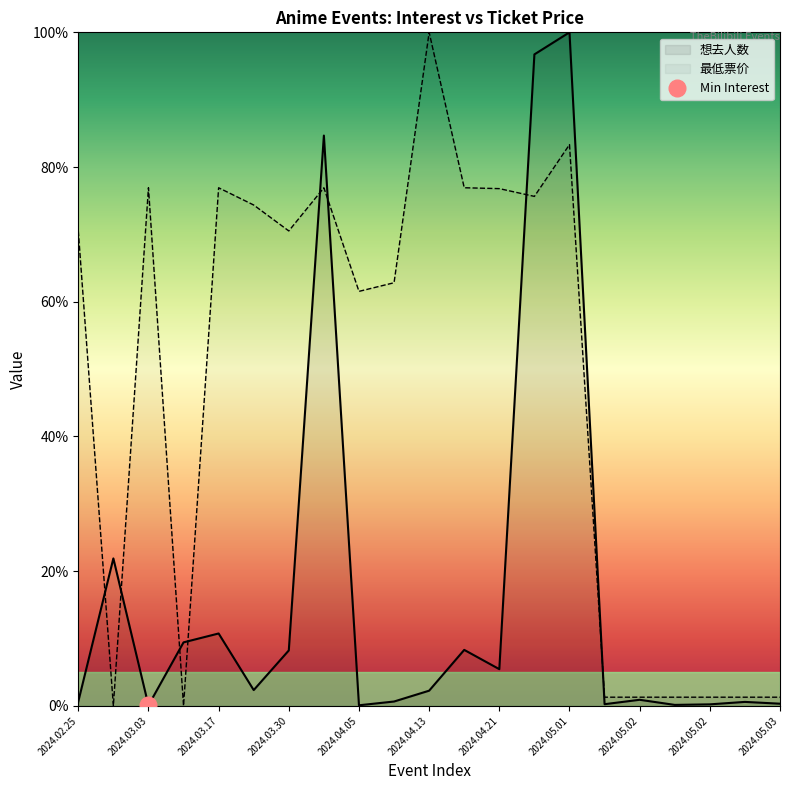

What is the label of the 21st point from the right?

2024.02.25